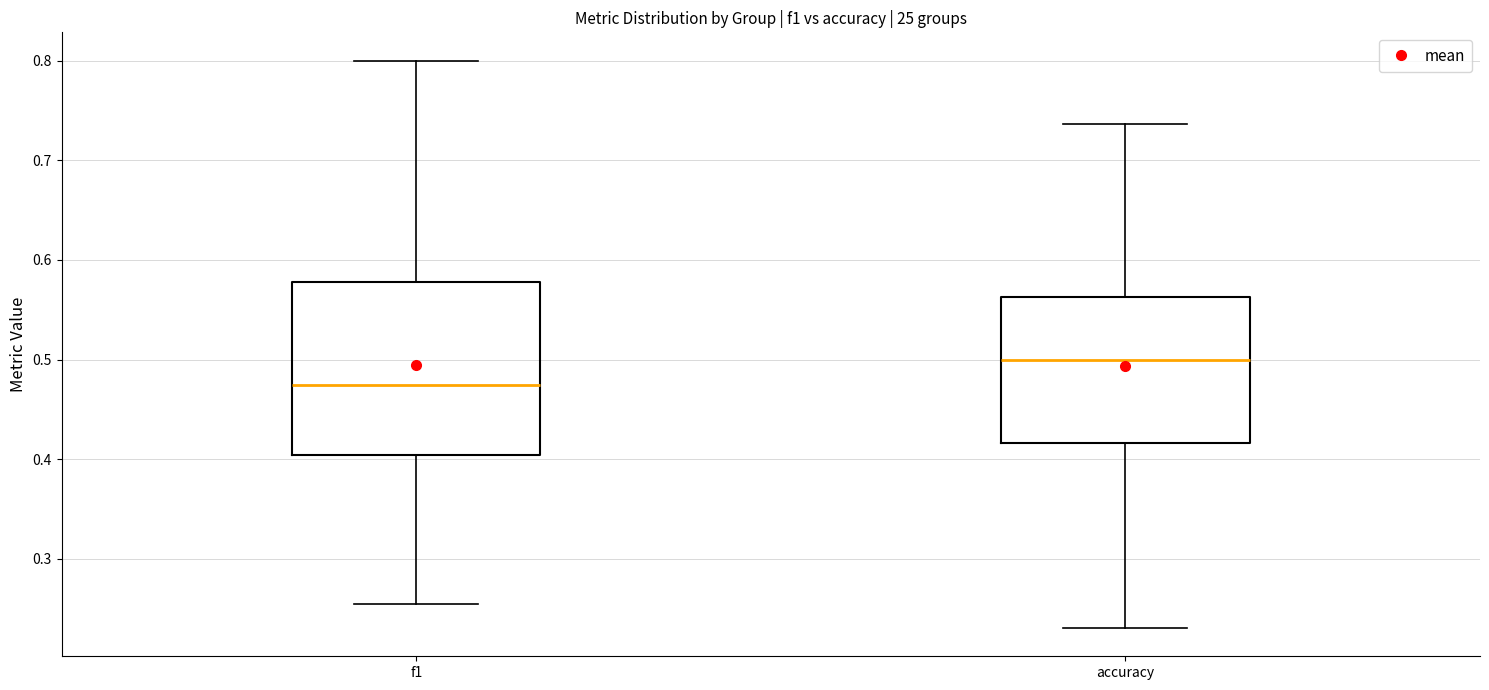

Reading left to right, transcribe this box plot: for each box, give where its median line is, the range the box spans, and where its two whiskers end, as read against the y-axis. The values are not printed on the chart, so give them approximately, as read against the axis.

f1: median 0.47, box 0.40 to 0.58, whiskers 0.26 to 0.80
accuracy: median 0.50, box 0.42 to 0.56, whiskers 0.23 to 0.74